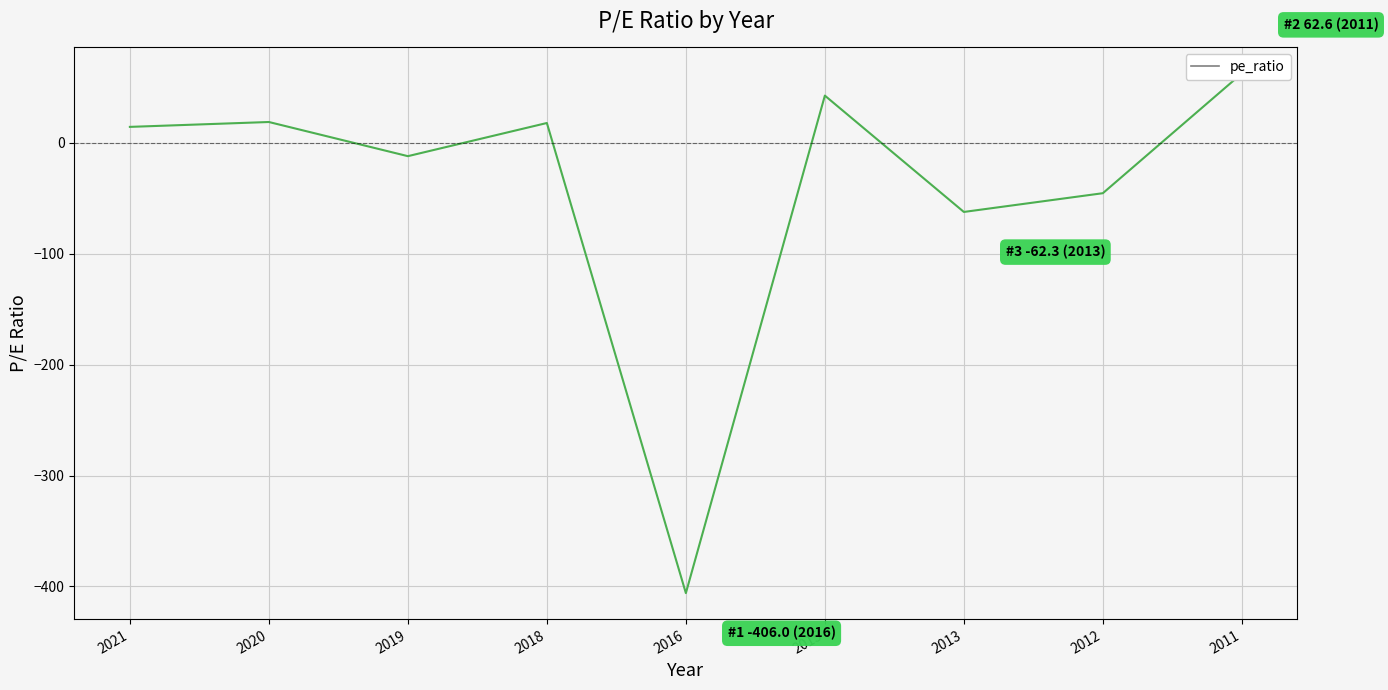

How many interior local peaks (higher than both neighbors) does the data have?

3